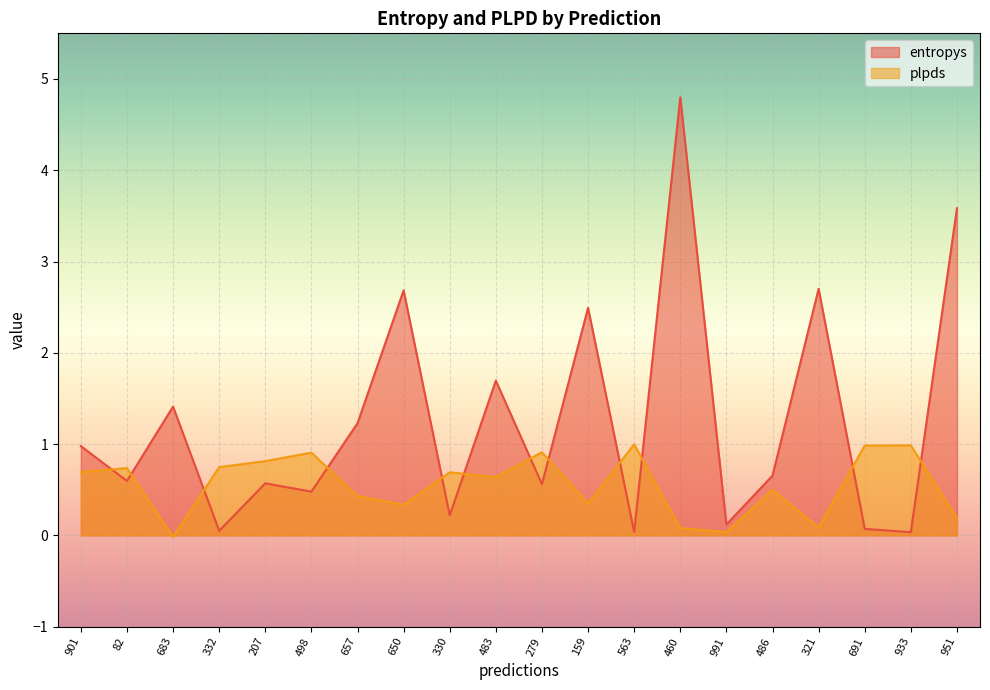

Reading left to right, extract all data points from this chart.

entropys: 1.0	0.6	1.4	0.1	0.6	0.5	1.2	2.7	0.2	1.7	0.6	2.5	0.0	4.8	0.1	0.7	2.7	0.1	0.0	3.6
plpds: 0.7	0.7	-0.0	0.7	0.8	0.9	0.4	0.3	0.7	0.6	0.9	0.3	1.0	0.1	0.0	0.5	0.1	1.0	1.0	0.2